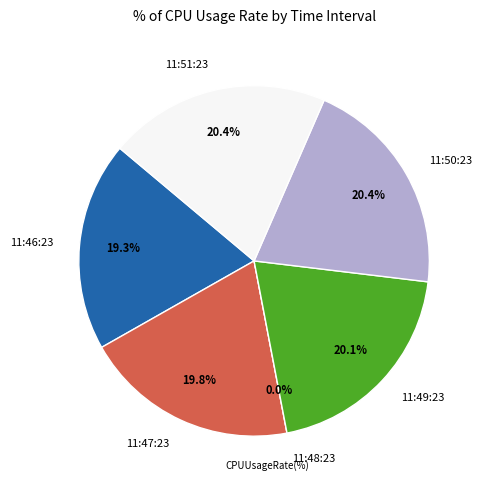

Count the number of slices in the pie.

6